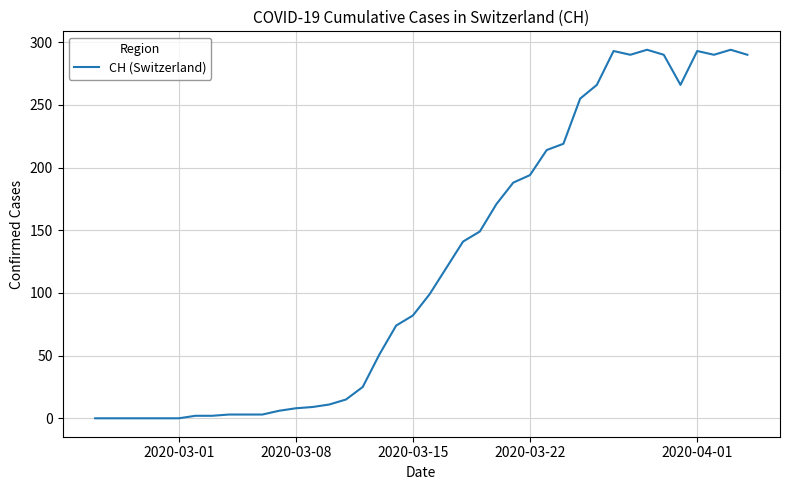

What is the difference between the maximum and second lowest values?

294